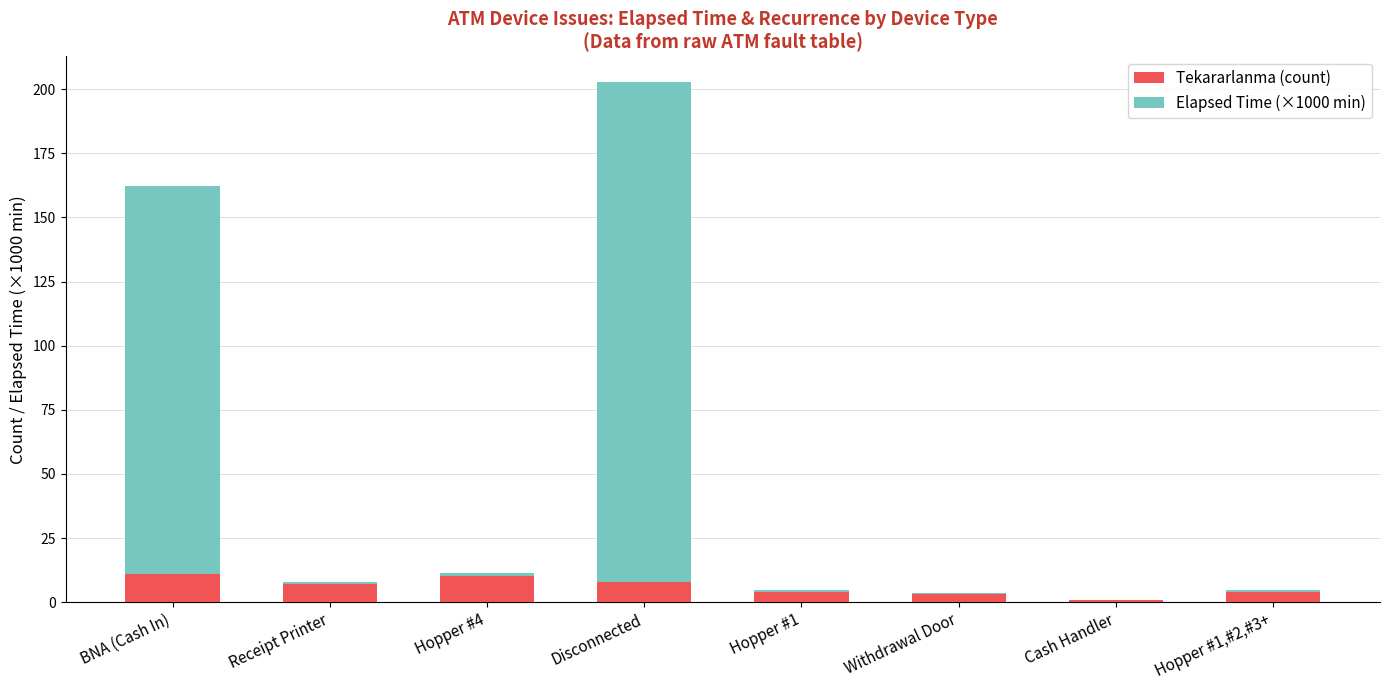

What is the maximum value for Tekararlanma (count)?

11.0